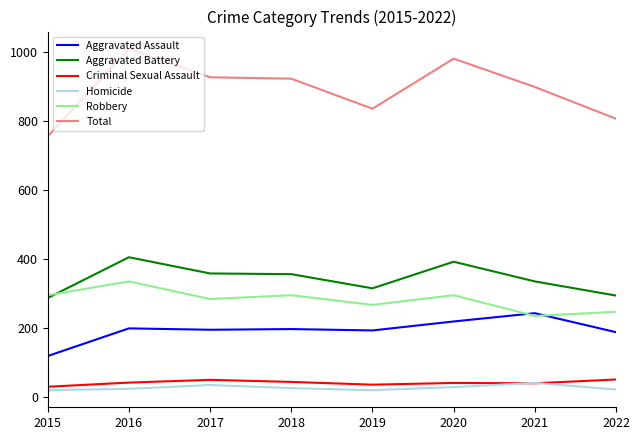

At how many categories does at least one series exceed 399?

8